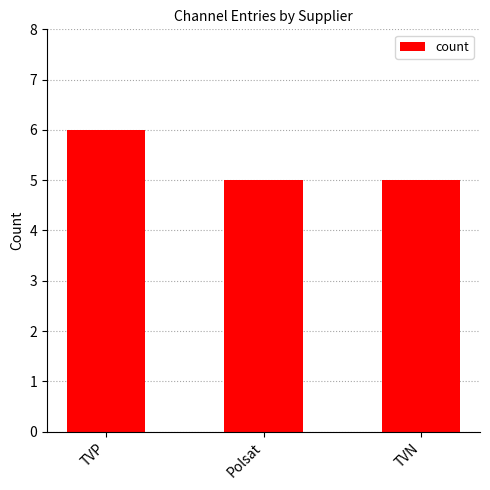

What is the sum of all values?

16